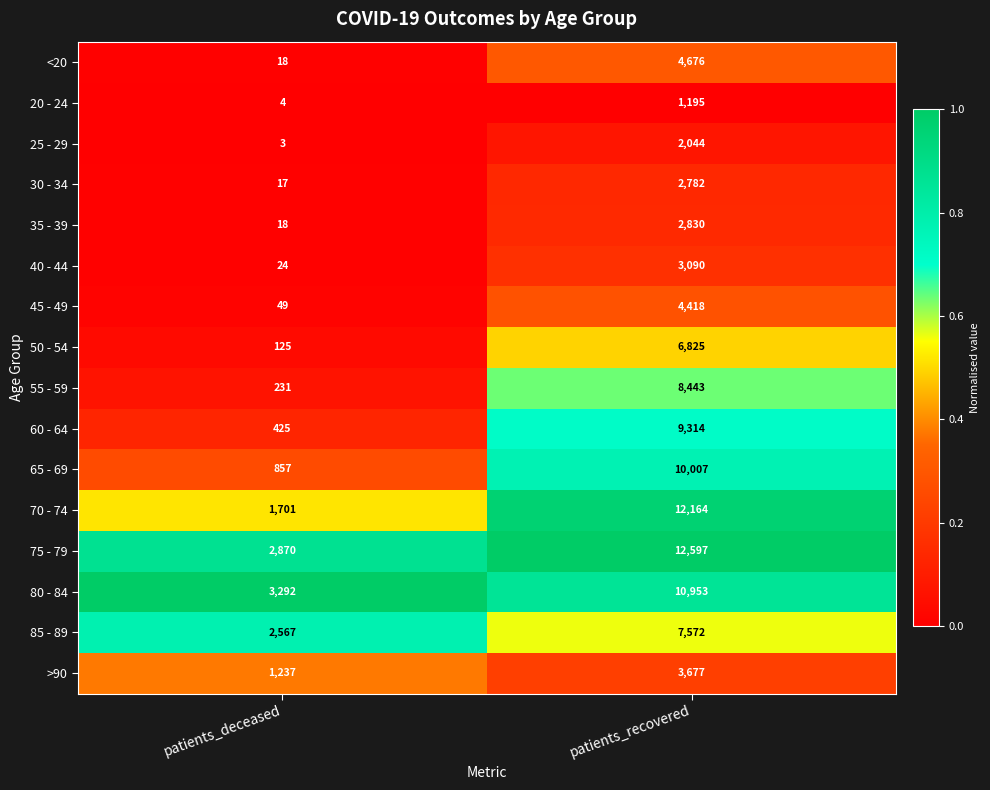

At patients_recovered, list the series in order from largest to smallest.

75 - 79, 70 - 74, 80 - 84, 65 - 69, 60 - 64, 55 - 59, 85 - 89, 50 - 54, <20, 45 - 49, >90, 40 - 44, 35 - 39, 30 - 34, 25 - 29, 20 - 24